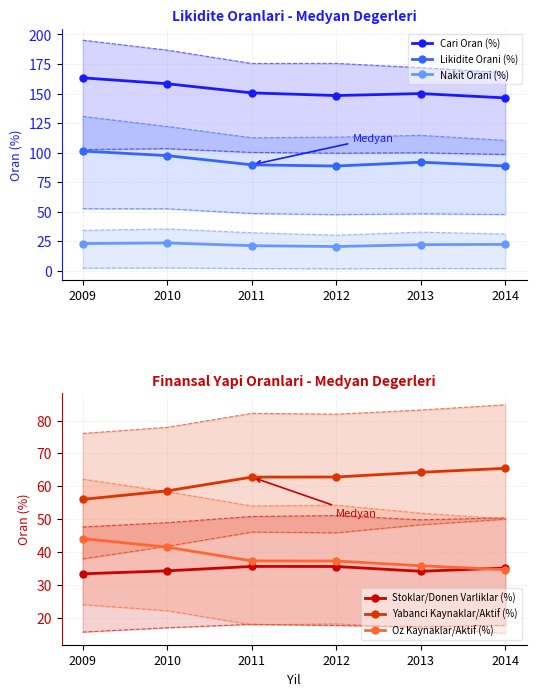

What is the sum of all Likidite Orani (%) values?

558.1